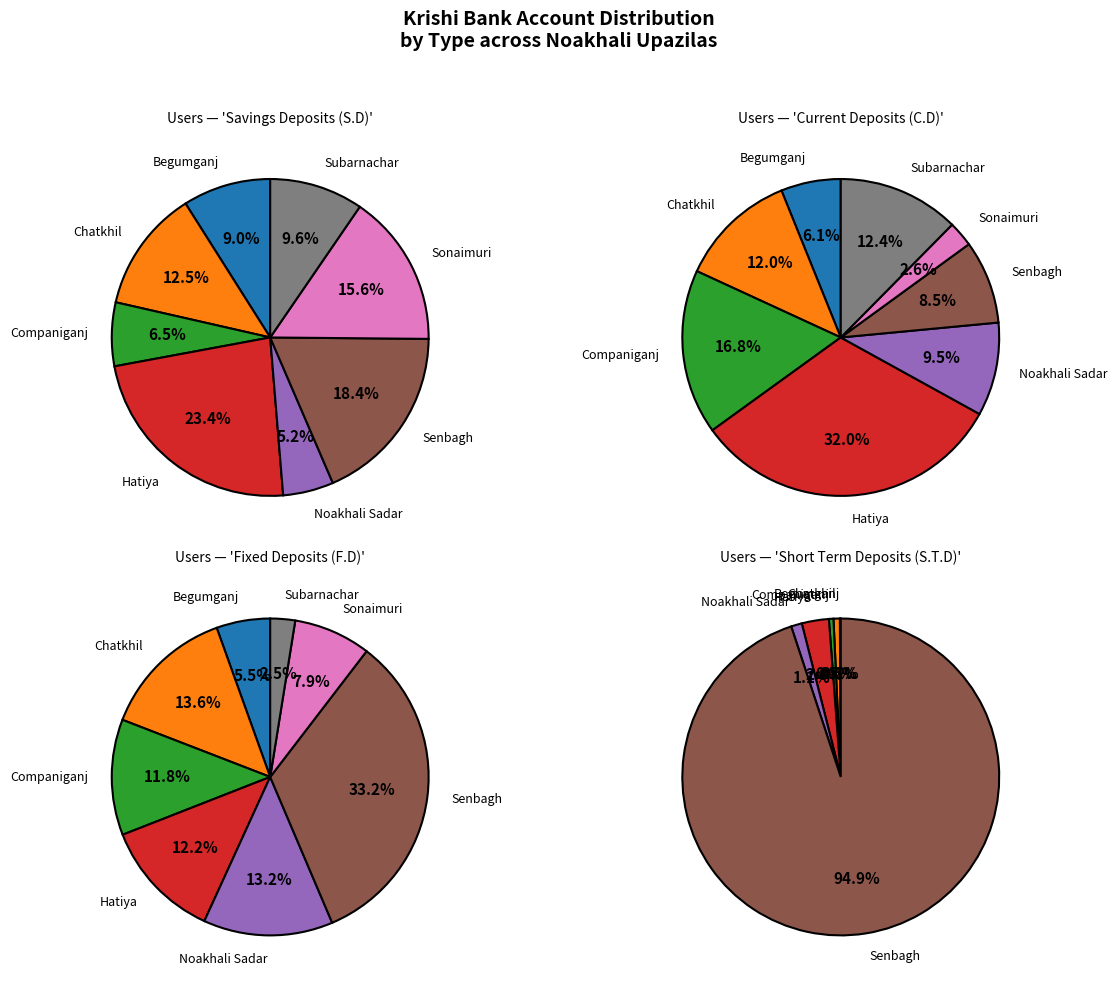

Does Senbagh represent more than half of the total?

No